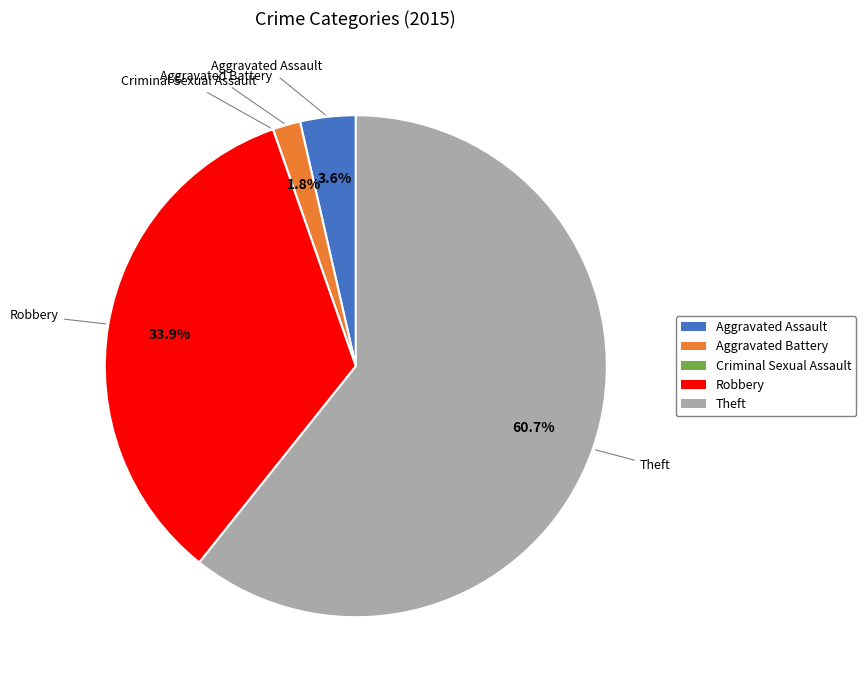

The Aggravated Battery slice represents 2% of the pie. True or false?

True